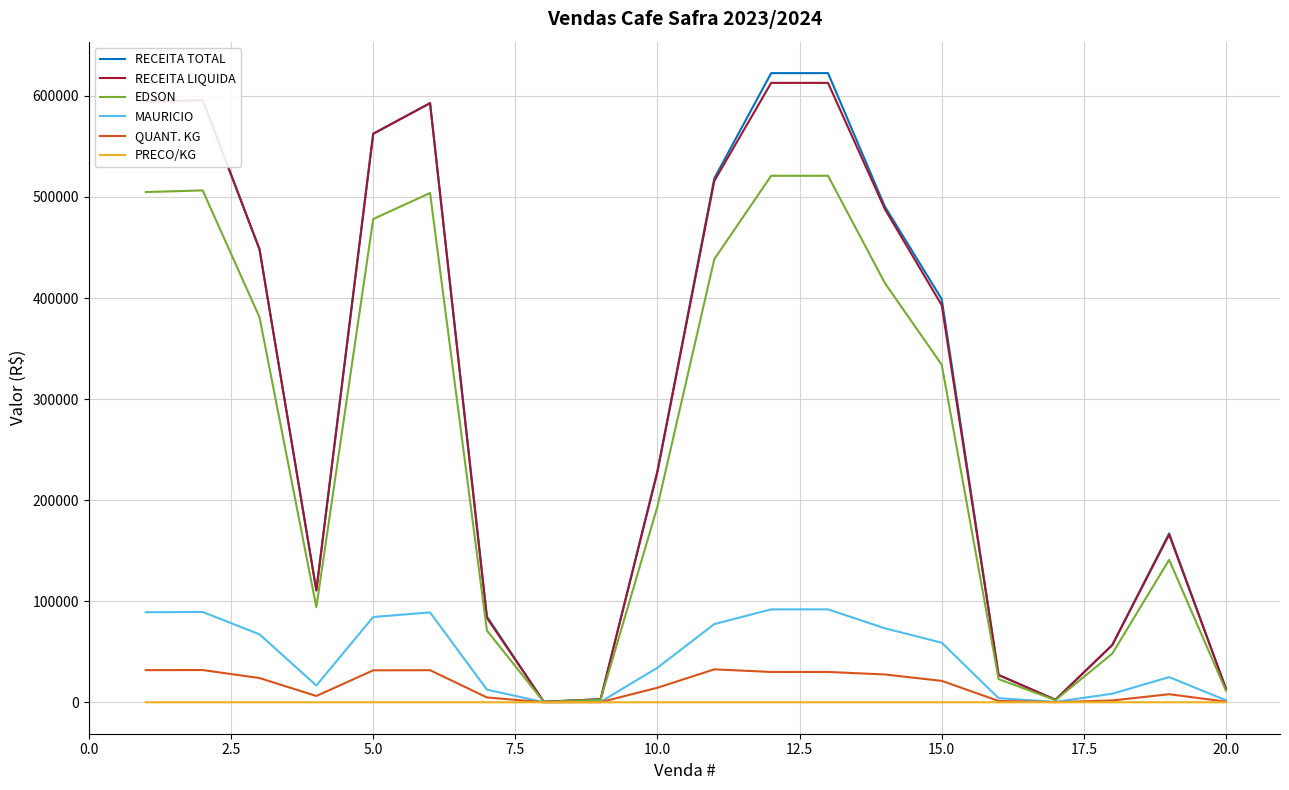

What is the greatest value displayed?

622500.0